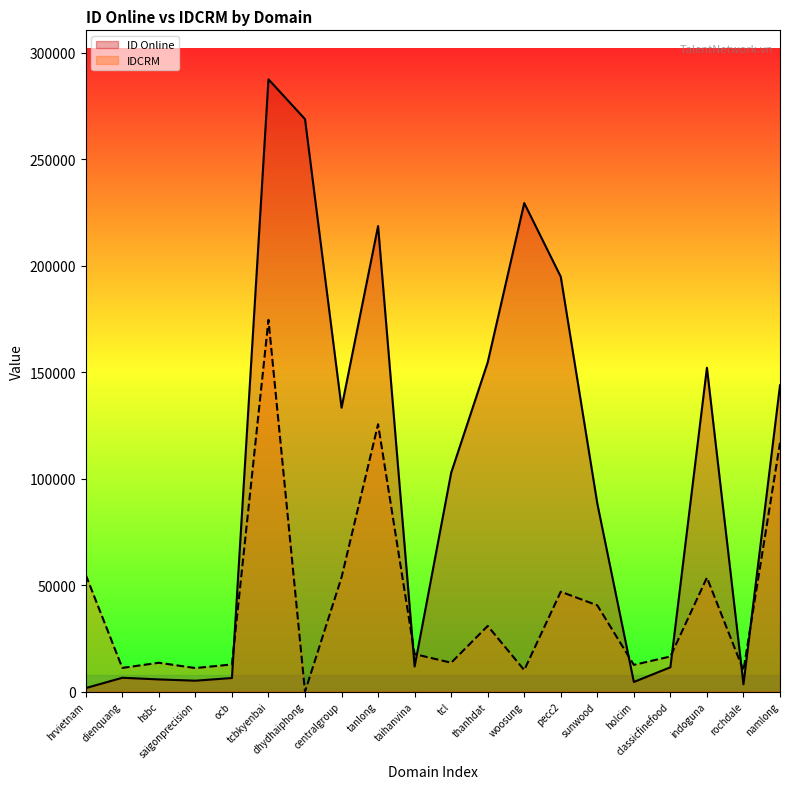

What is the difference between the second highest and second lowest values in the ID Online series?

265254